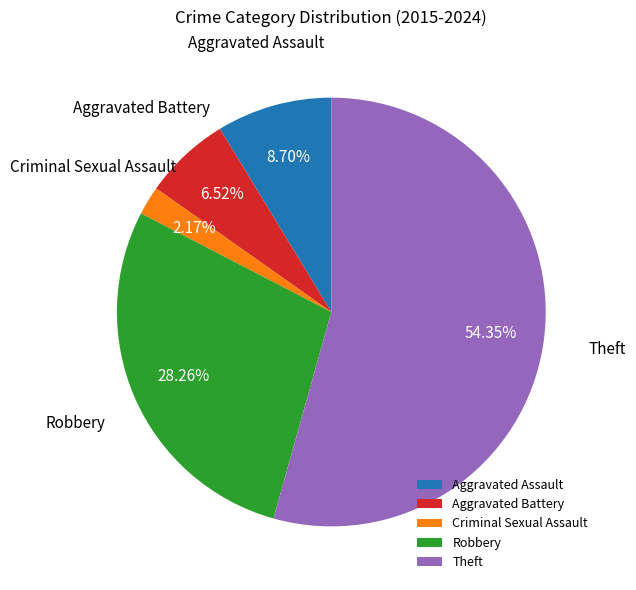

Approximately how many times larger is the value at Aggravated Assault compared to Theft?

0.2